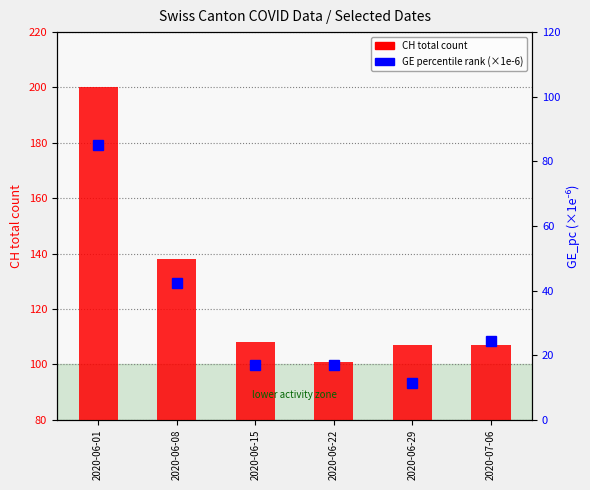

Which category has the highest value across all series?

2020-06-01